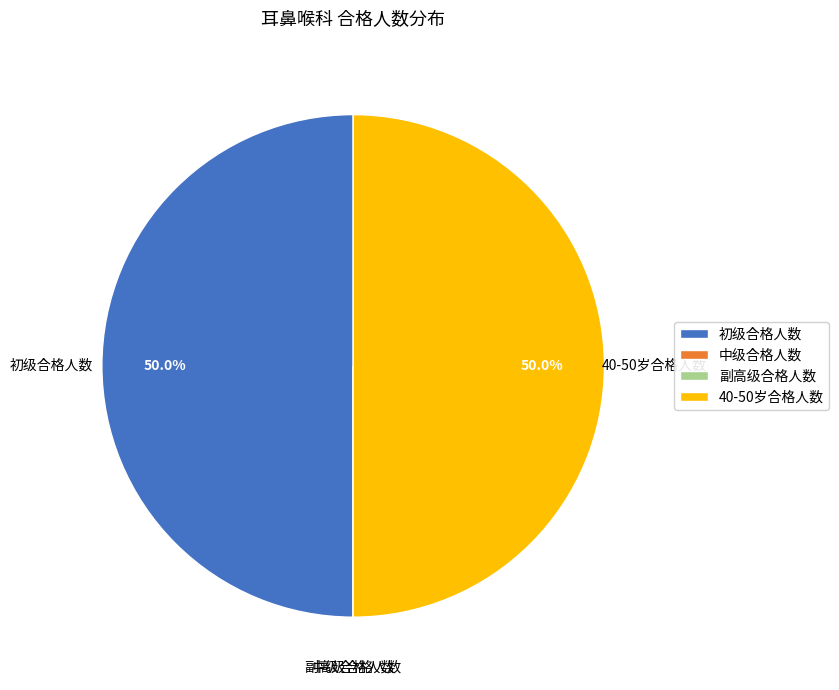

What percentage do 初级合格人数 and 40-50岁合格人数 together represent?

100.0%